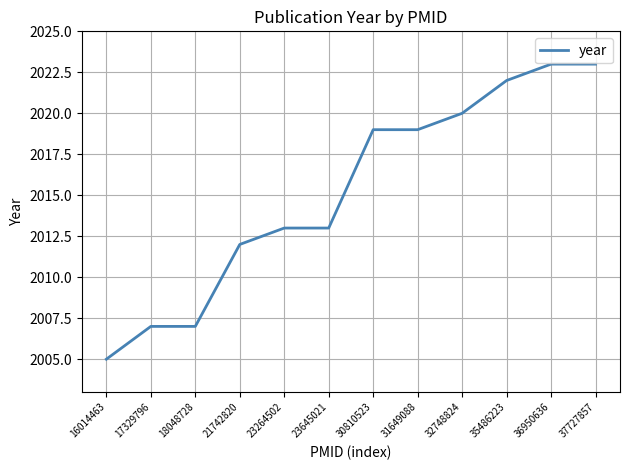

Which has a higher value, 18048728 or 23645021?

23645021